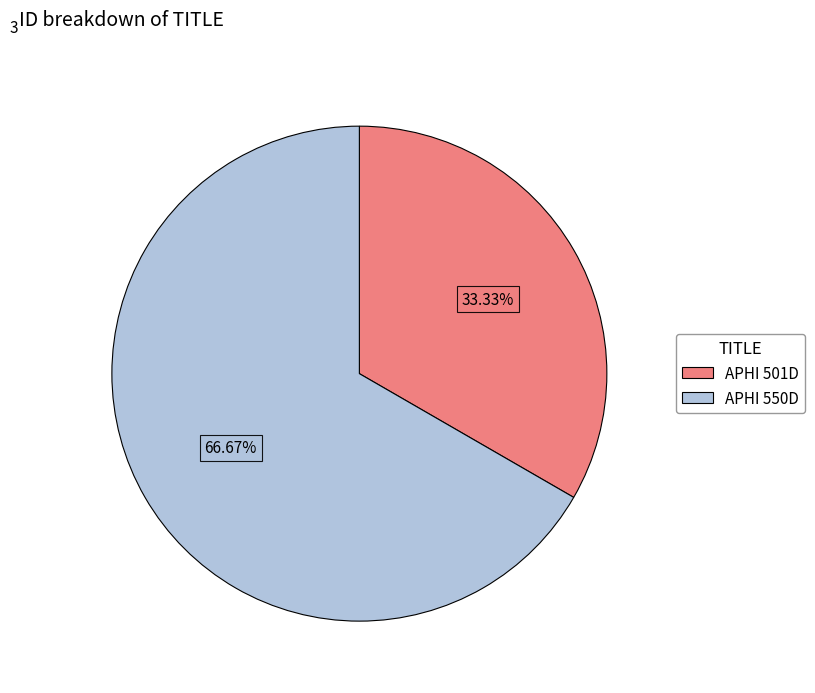

Which slice is the largest?

APHI 550D